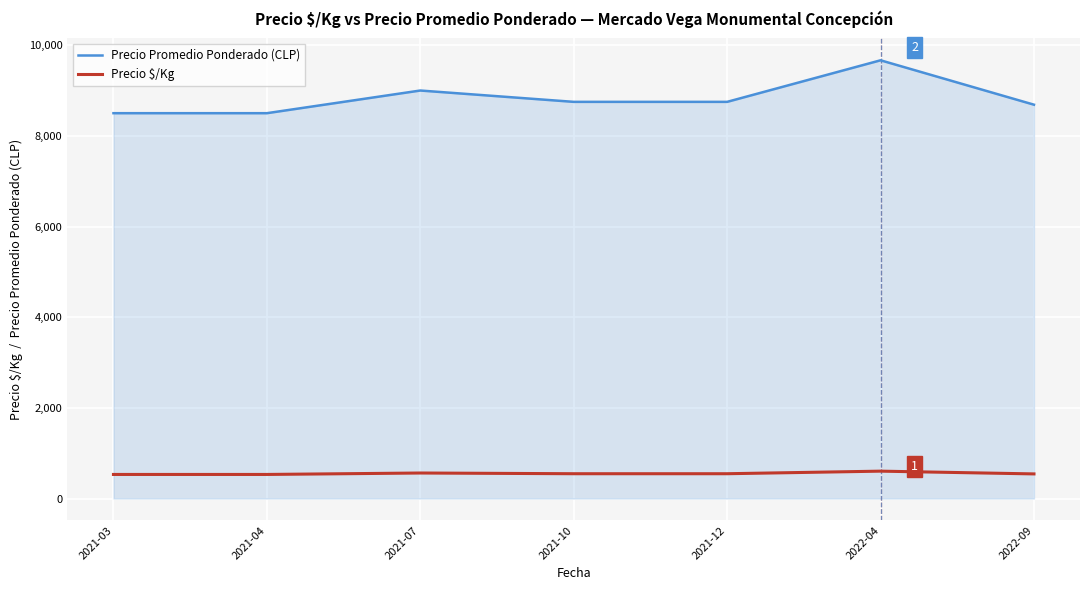

Read the Precio Promedio Ponderado (CLP) value at 2021-10.

8750.0